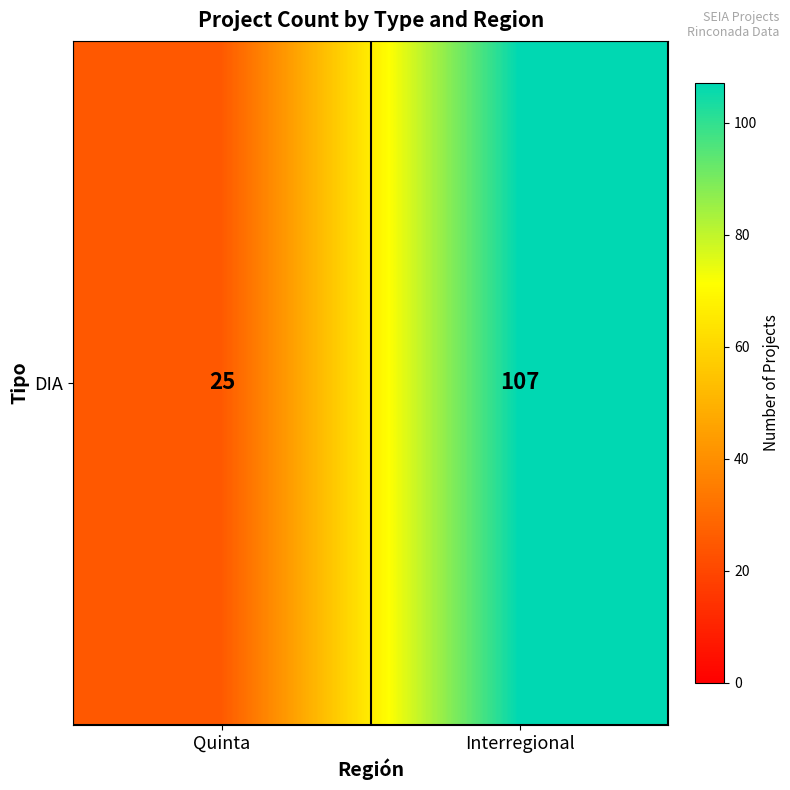

Reading left to right, extract all data points from this chart.

25	107